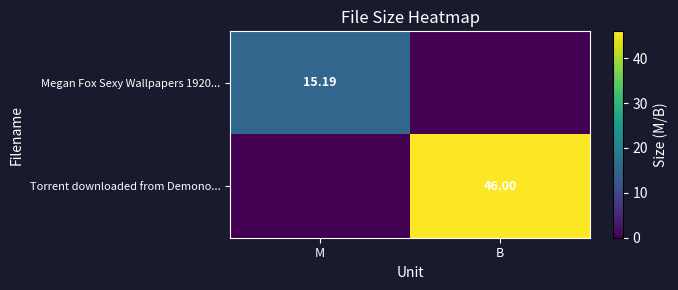

What is the difference between the Torrent downloaded from Demono... values at M and B?

46.0